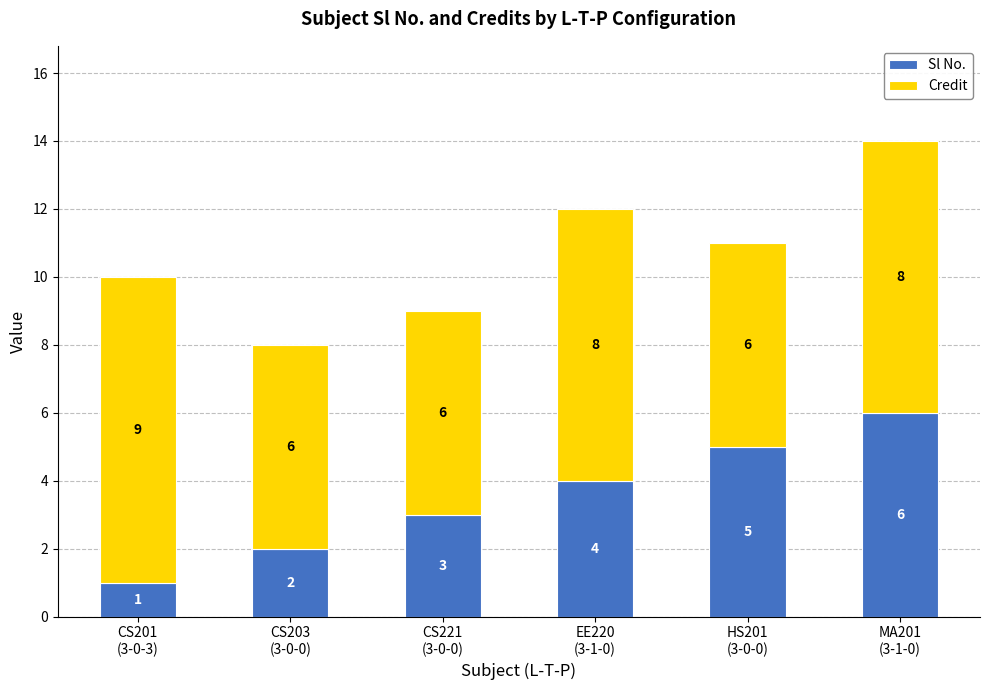

What is the sum of all Sl No. values?

21